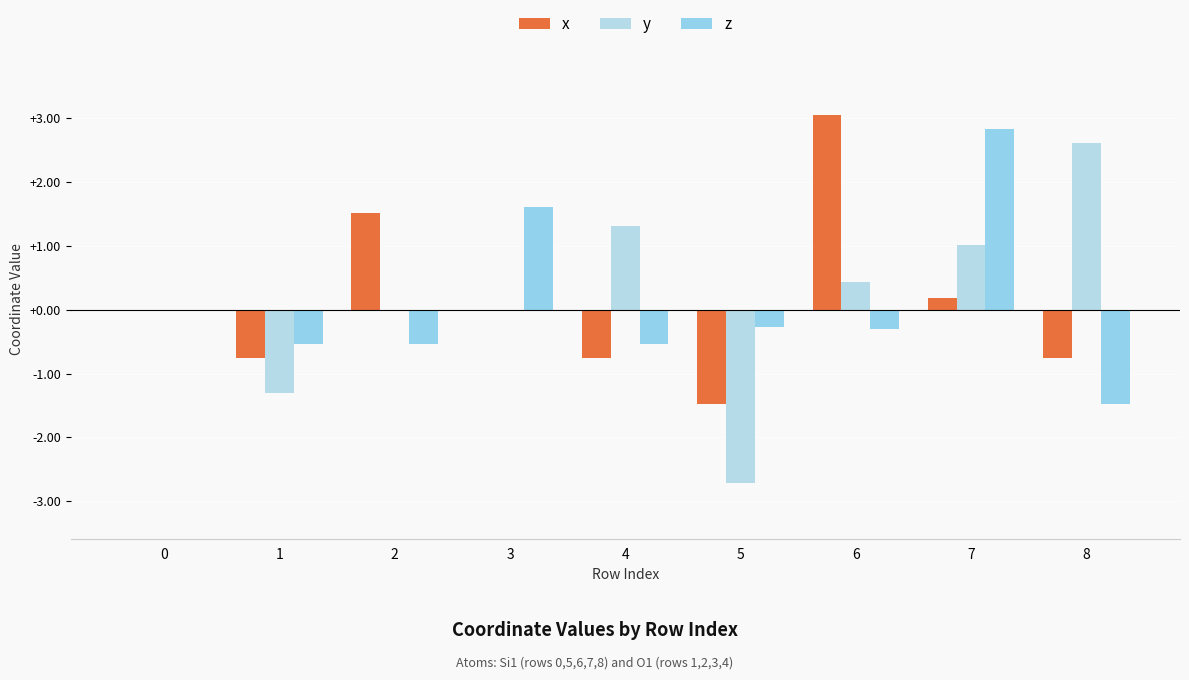

What is the value of the z bar at the 7th from the left?

-0.3